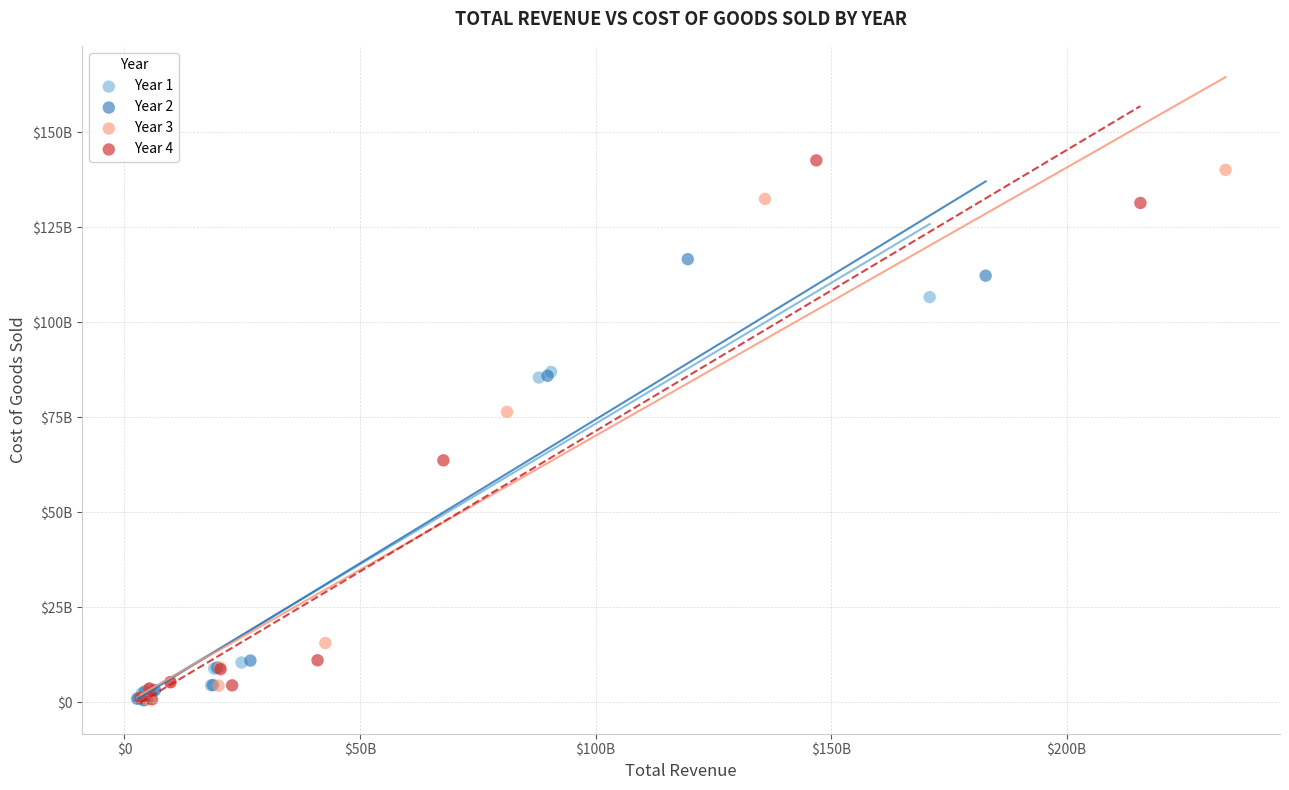

What are all the series names shown in the legend?

Year 1, Year 2, Year 3, Year 4